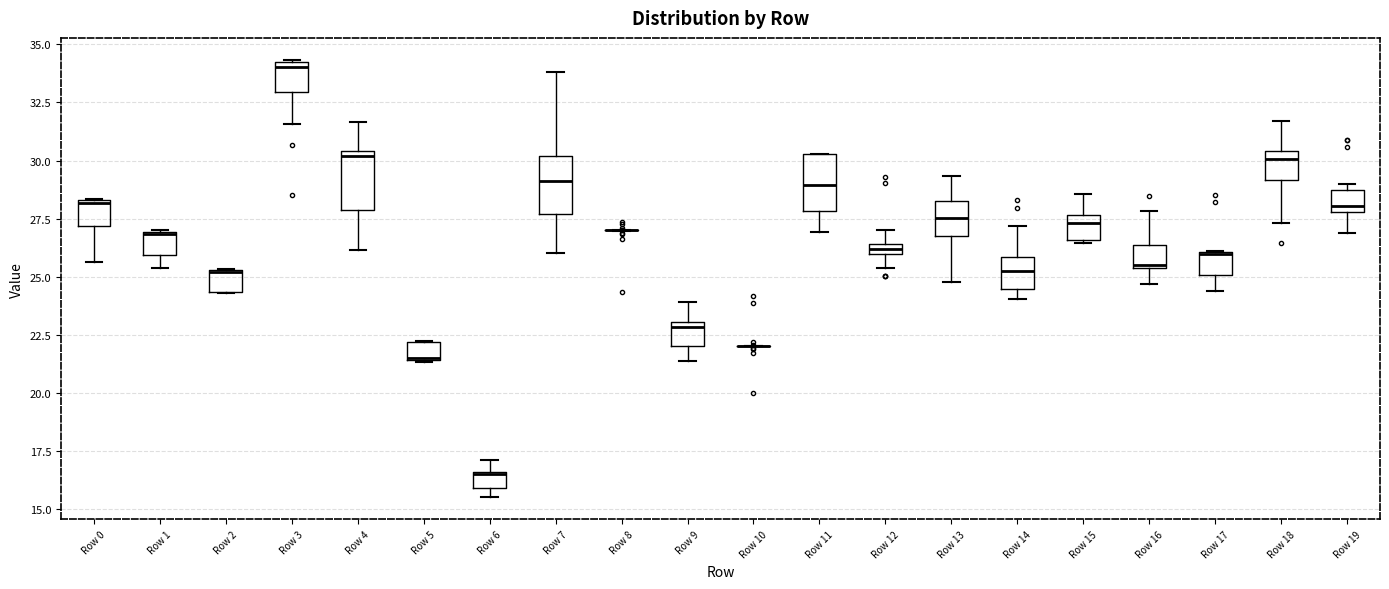

Where does the upper whisker of the box for Row 14 end on the y-axis? The values are not printed on the chart, so give them approximately, as read against the axis.

27.0